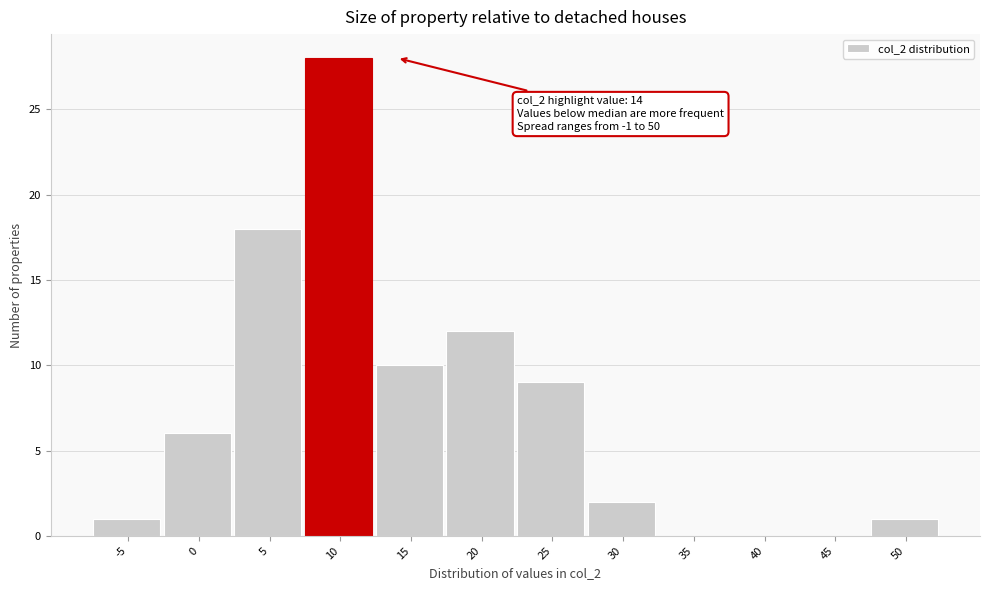

Reading left to right, transcribe all the data shown in this chart.

-5=1	0=6	5=18	10=28	15=10	20=12	25=9	30=2	35=0	40=0	45=0	50=1